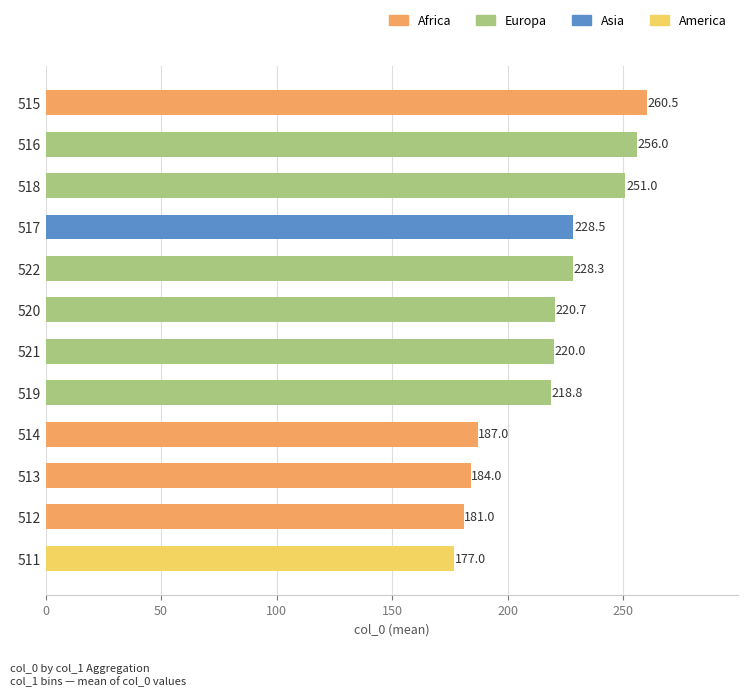

Approximately how many times larger is the value at 517 compared to 512?

1.3